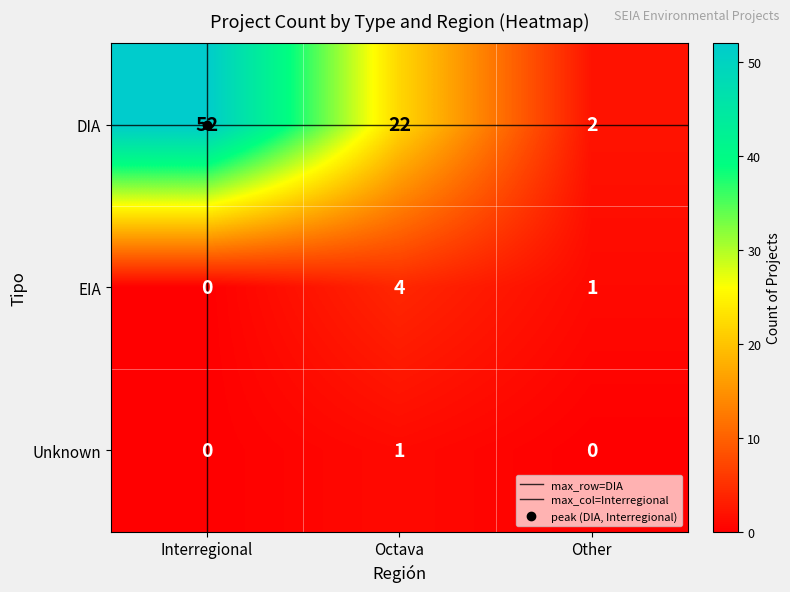

What is the maximum value for EIA?

4